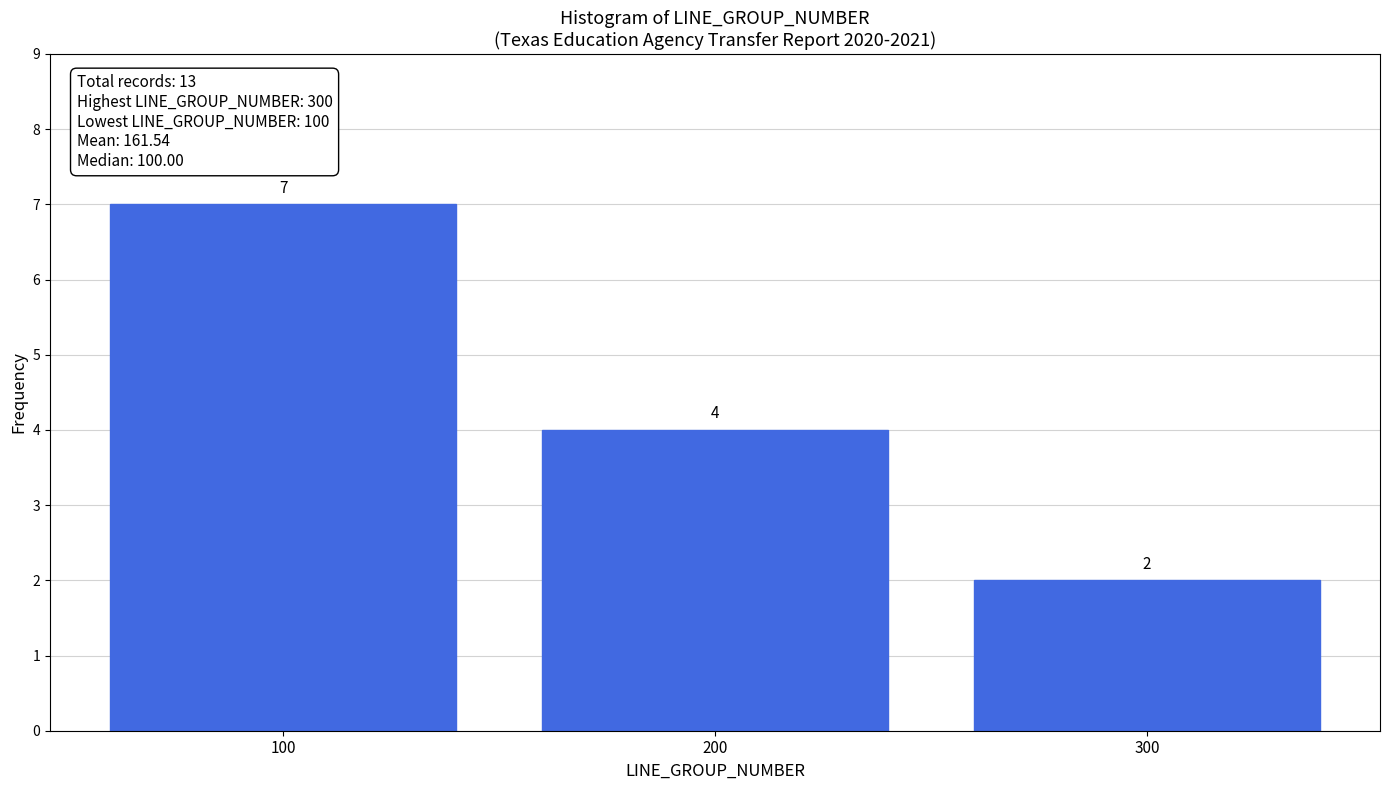

Reading right to left, what are all the values shown in this chart?

2	4	7